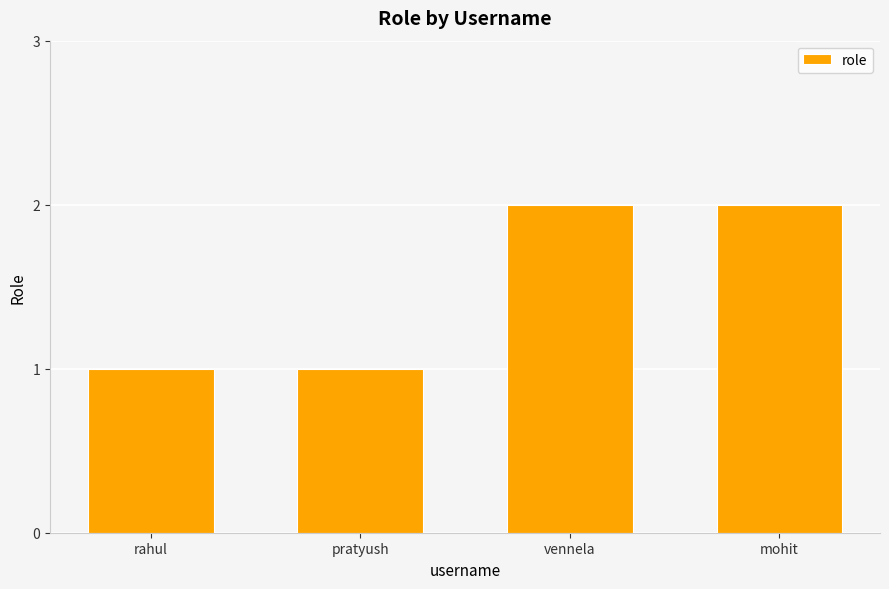

What is the sum of the values at mohit and rahul?

3